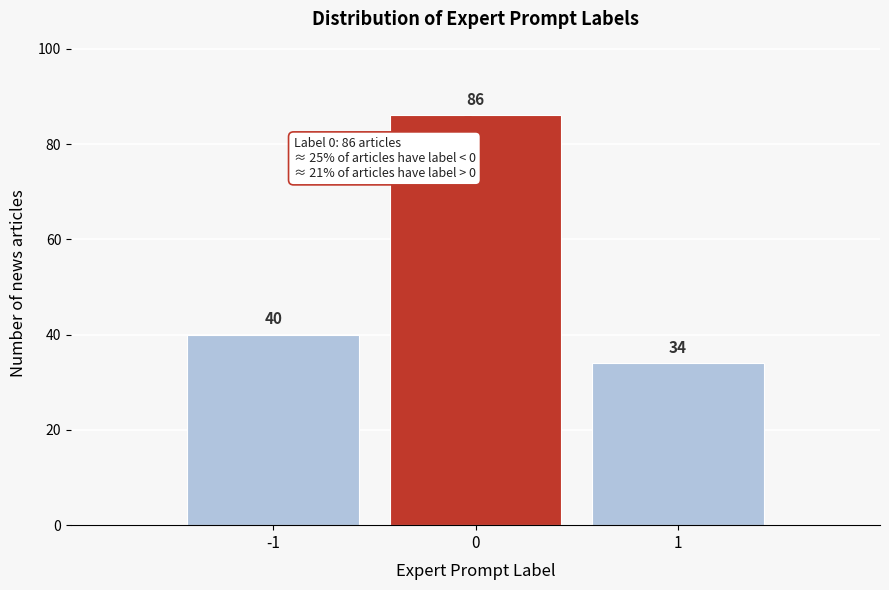

Over which range of the x-axis is the bar tallest?

-0.5 to 0.5